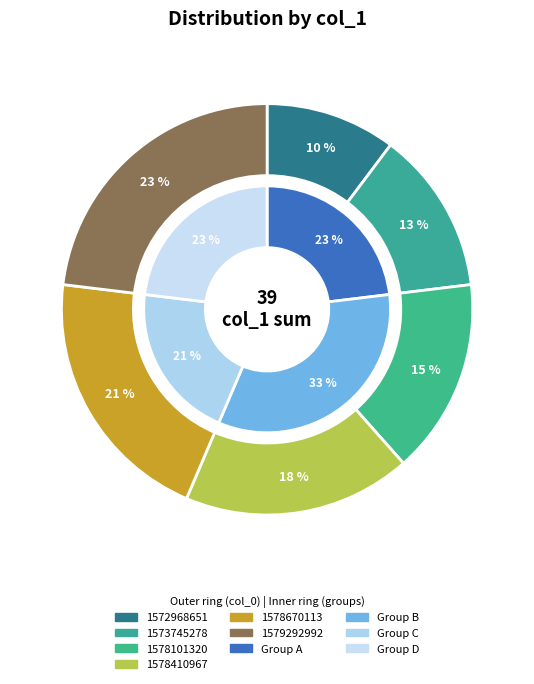

Which has a higher value, 1572968651 or 1573745278?

1573745278